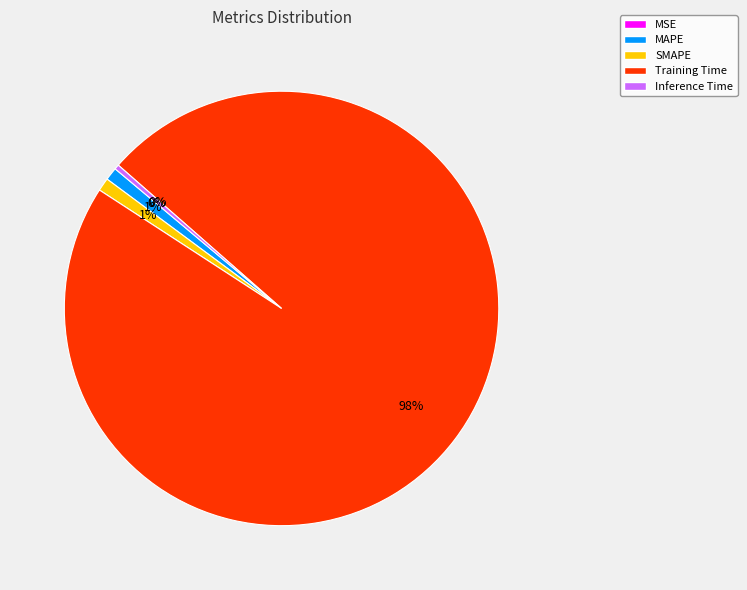

Which has a higher value, MAPE or SMAPE?

SMAPE